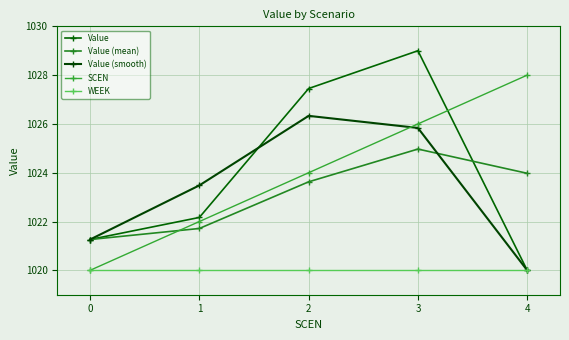

What is the minimum value for Value (smooth)?

1020.0